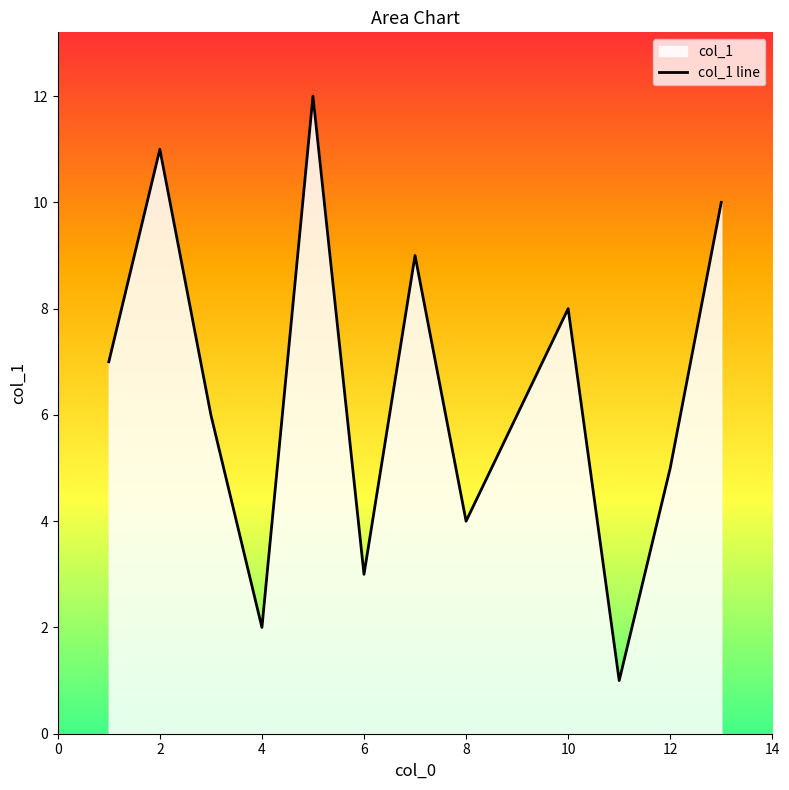

The value at 8 is 13. True or false?

False